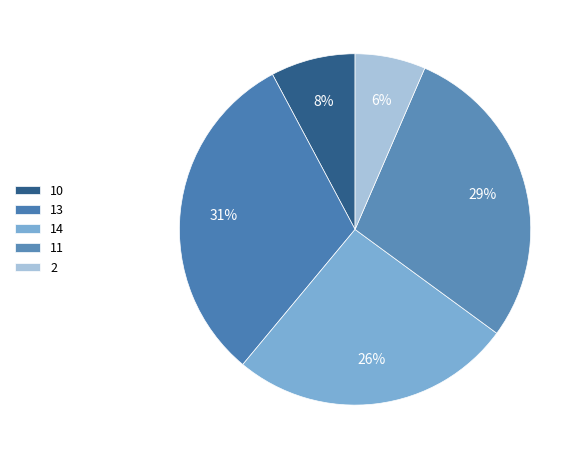

Which category has the biggest portion of the pie?

13